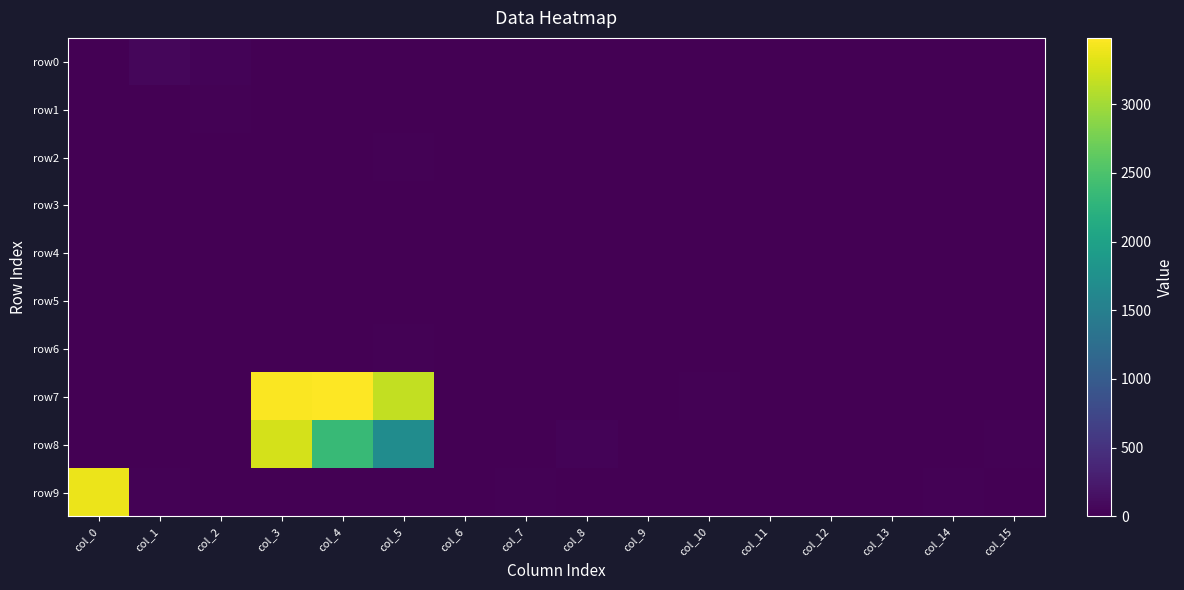

Reading left to right, extract all data points from this chart.

row0: col_0=7	col_1=60	col_2=32	col_3=6	col_4=3	col_5=0	col_6=0	col_7=0	col_8=0	col_9=0	col_10=0	col_11=0	col_12=0	col_13=0	col_14=0	col_15=0
row1: col_0=0	col_1=0	col_2=16	col_3=0	col_4=0	col_5=9	col_6=0	col_7=0	col_8=0	col_9=0	col_10=0	col_11=0	col_12=0	col_13=0	col_14=0	col_15=0
row2: col_0=0	col_1=0	col_2=0	col_3=4	col_4=1	col_5=17	col_6=0	col_7=0	col_8=0	col_9=0	col_10=0	col_11=0	col_12=0	col_13=0	col_14=0	col_15=0
row3: col_0=0	col_1=2	col_2=0	col_3=0	col_4=0	col_5=0	col_6=0	col_7=0	col_8=0	col_9=0	col_10=2	col_11=0	col_12=0	col_13=0	col_14=0	col_15=0
row4: col_0=2	col_1=6	col_2=4	col_3=0	col_4=0	col_5=0	col_6=0	col_7=0	col_8=3	col_9=5	col_10=0	col_11=0	col_12=0	col_13=0	col_14=0	col_15=1
row5: col_0=0	col_1=0	col_2=0	col_3=0	col_4=5	col_5=2	col_6=0	col_7=0	col_8=0	col_9=0	col_10=0	col_11=0	col_12=0	col_13=0	col_14=0	col_15=0
row6: col_0=4	col_1=0	col_2=0	col_3=0	col_4=4	col_5=22	col_6=0	col_7=0	col_8=0	col_9=0	col_10=0	col_11=0	col_12=0	col_13=0	col_14=0	col_15=0
row7: col_0=0	col_1=0	col_2=5	col_3=3457	col_4=3482	col_5=3162	col_6=6	col_7=0	col_8=0	col_9=7	col_10=14	col_11=0	col_12=0	col_13=0	col_14=0	col_15=0
row8: col_0=1	col_1=12	col_2=0	col_3=3251	col_4=2340	col_5=1688	col_6=0	col_7=0	col_8=30	col_9=0	col_10=0	col_11=0	col_12=0	col_13=0	col_14=0	col_15=24
row9: col_0=3375	col_1=21	col_2=0	col_3=0	col_4=0	col_5=0	col_6=10	col_7=21	col_8=0	col_9=0	col_10=0	col_11=0	col_12=0	col_13=4	col_14=17	col_15=10